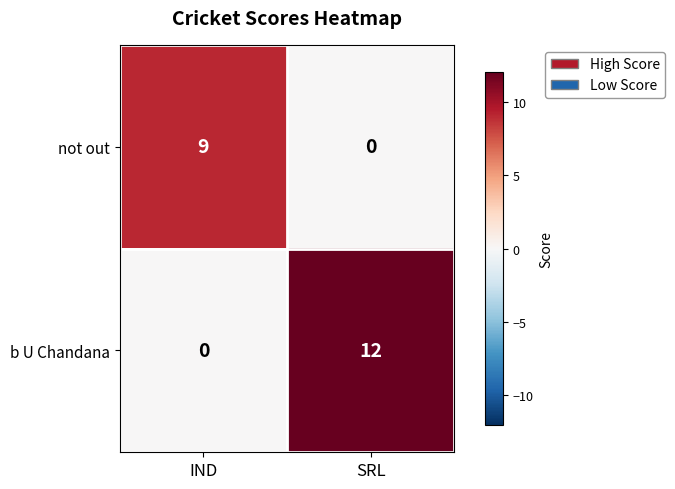

Reading left to right, extract all data points from this chart.

not out: 9	0
b U Chandana: 0	12